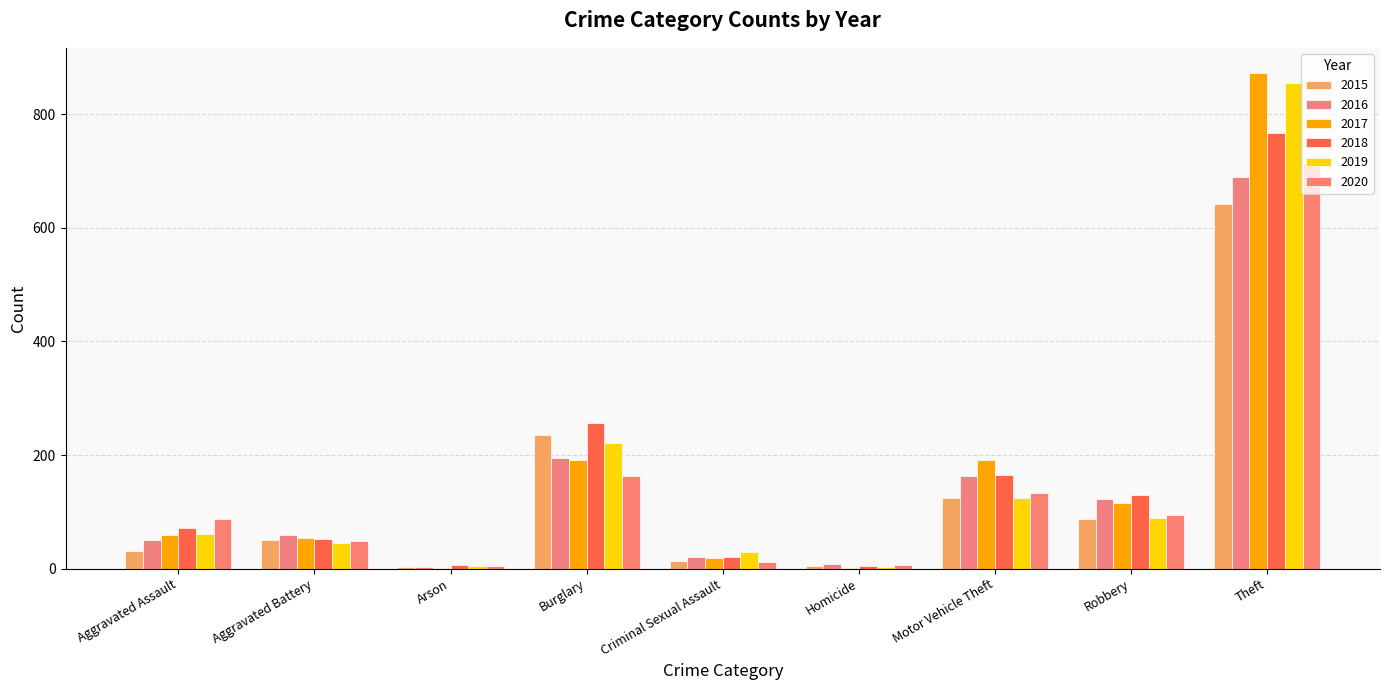

What is the difference between the second highest and minimum values in the 2017 series?

191